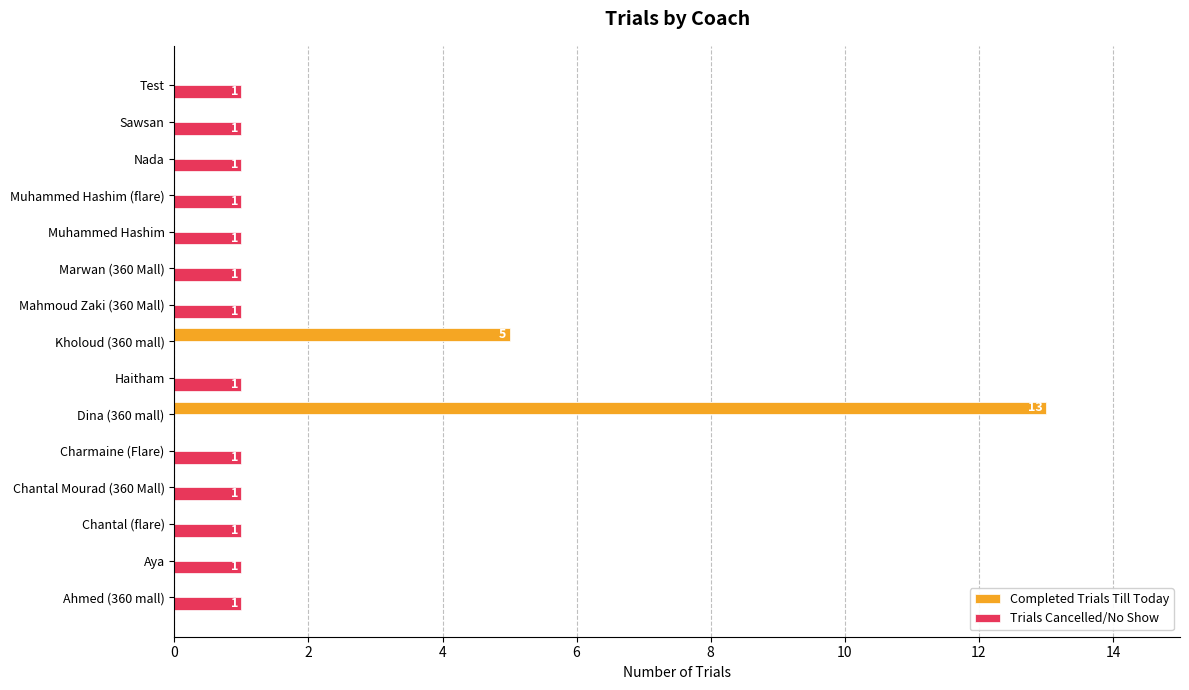

What are all the series names shown in the legend?

Completed Trials Till Today, Trials Cancelled/No Show